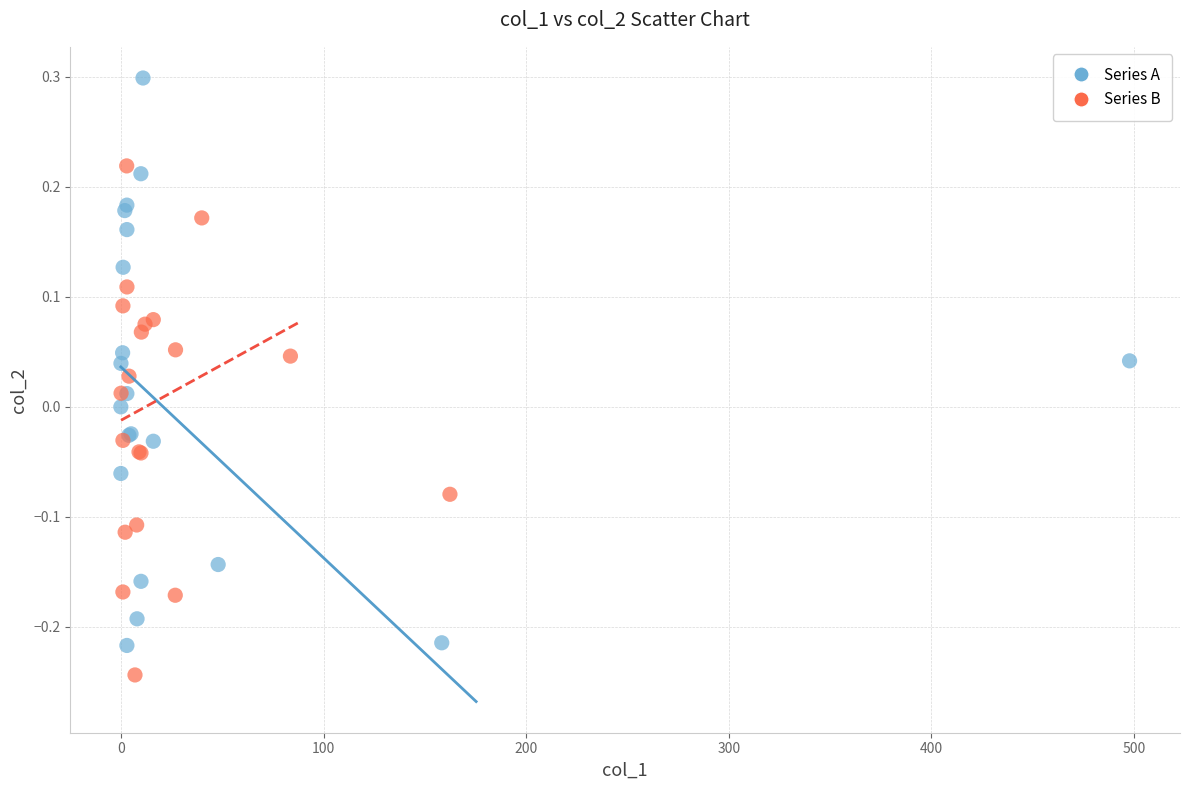

Which series contains the highest Y value?

Series A